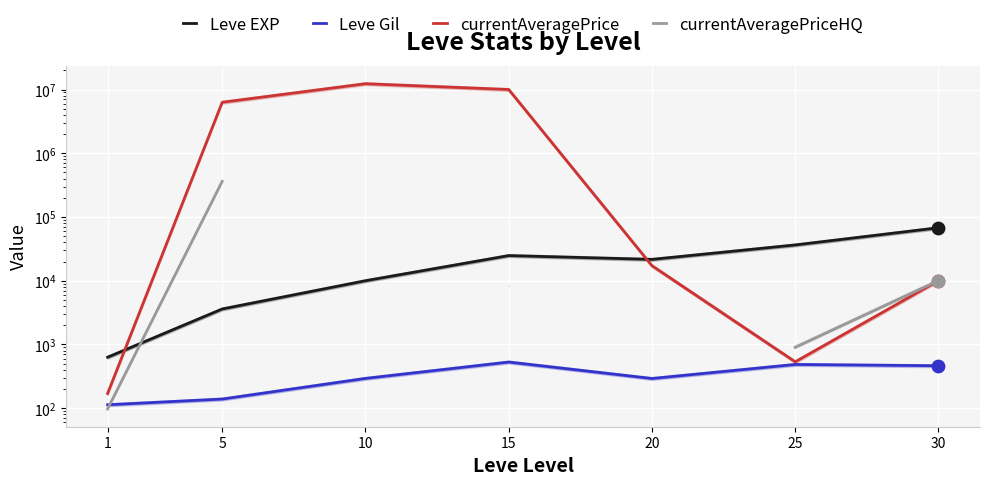

Which series reaches the maximum Y coordinate?

currentAveragePrice